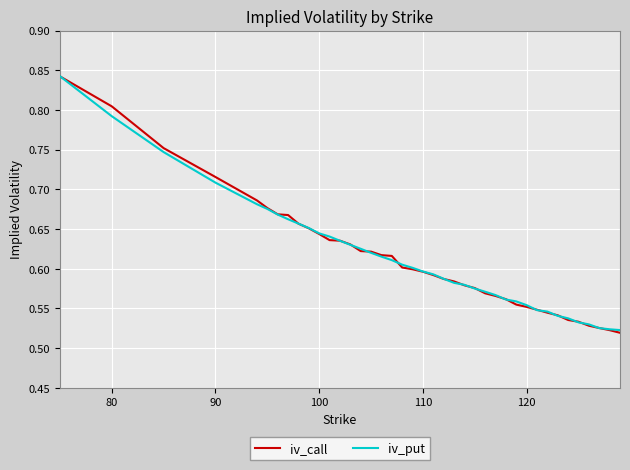

What are all the series names shown in the legend?

iv_call, iv_put